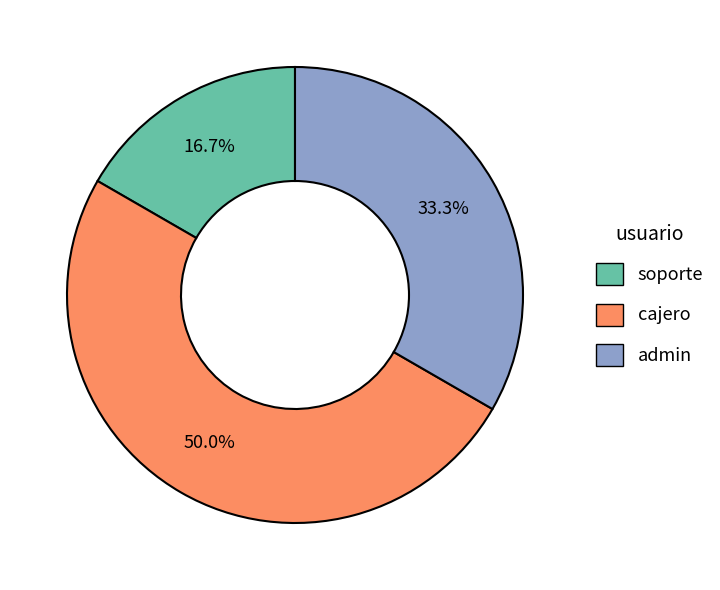

How many segments does this pie chart have?

3